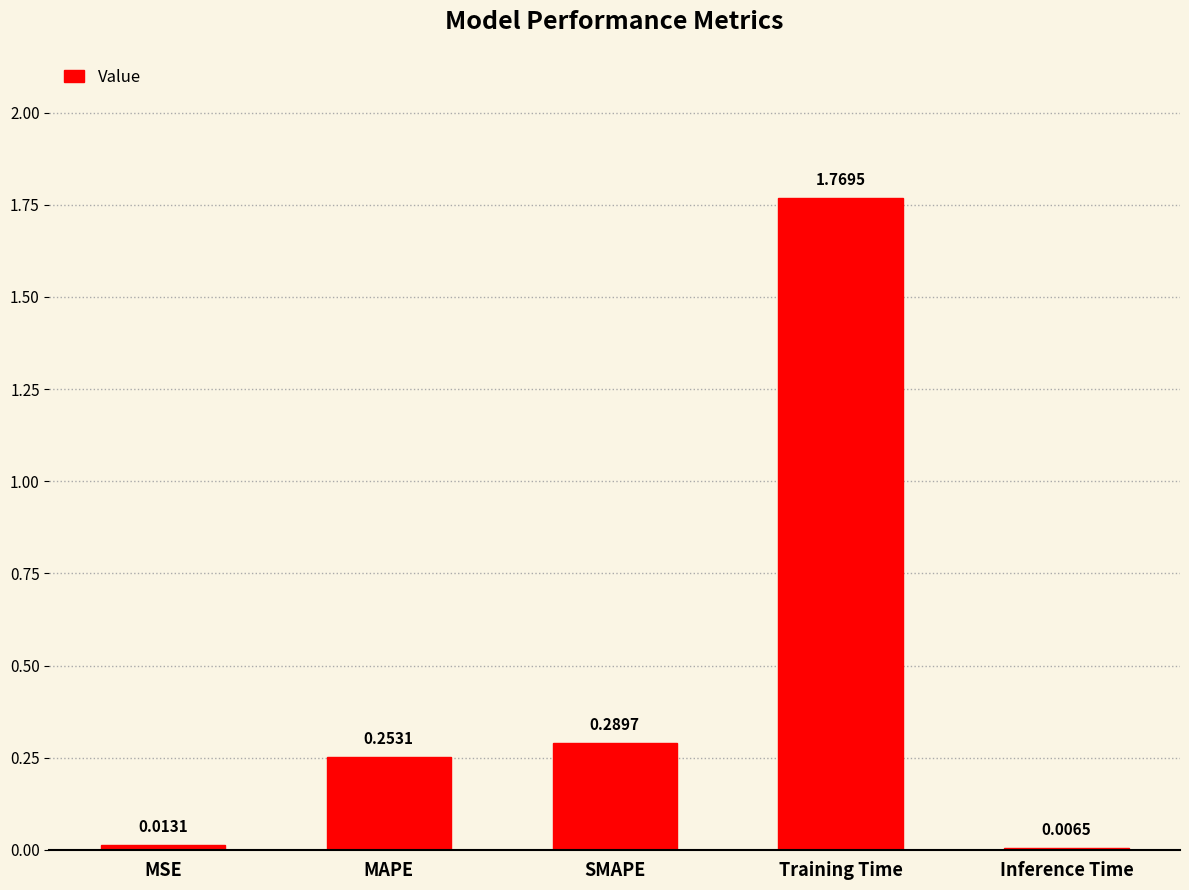

What is the change in value from MAPE to Inference Time?

-0.2